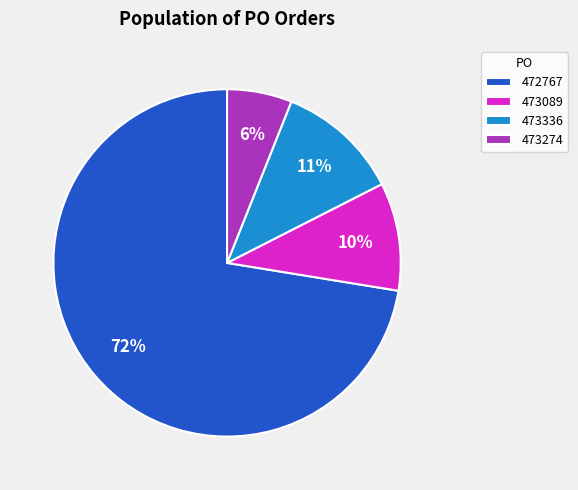

The 473089 slice represents 10% of the pie. True or false?

True